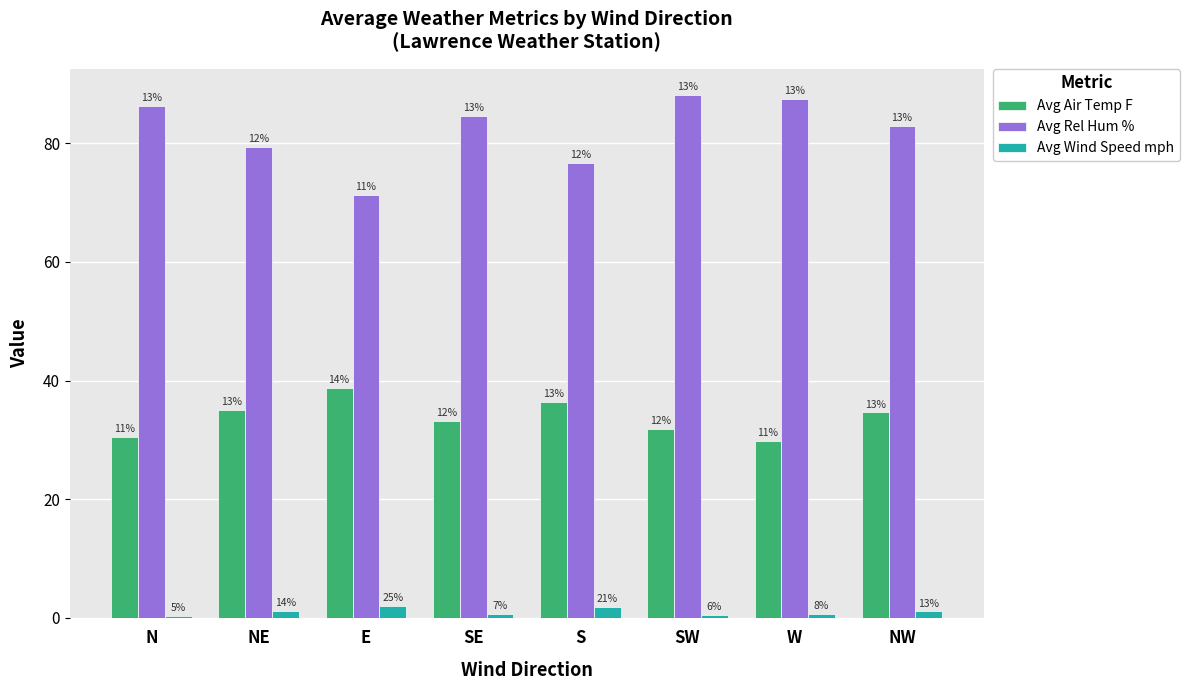

What are all the series names shown in the legend?

Avg Air Temp F, Avg Rel Hum %, Avg Wind Speed mph